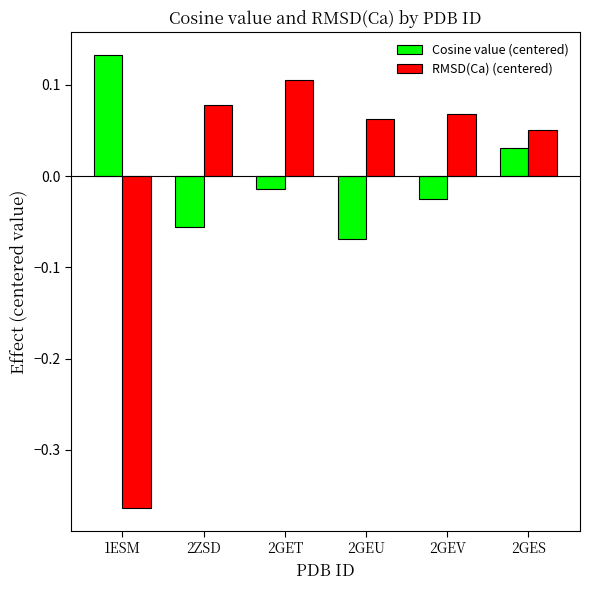

How many negative values does the RMSD(Ca) (centered) series have?

1